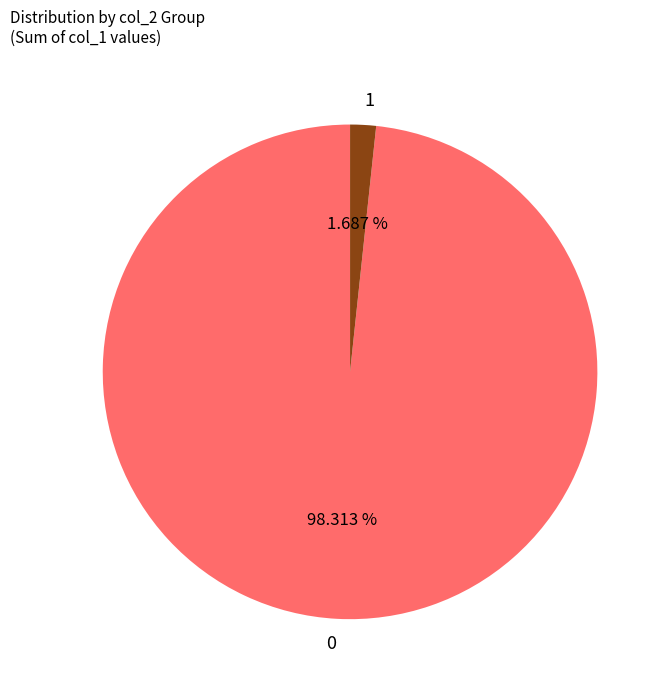

How many slices are in this pie chart?

2